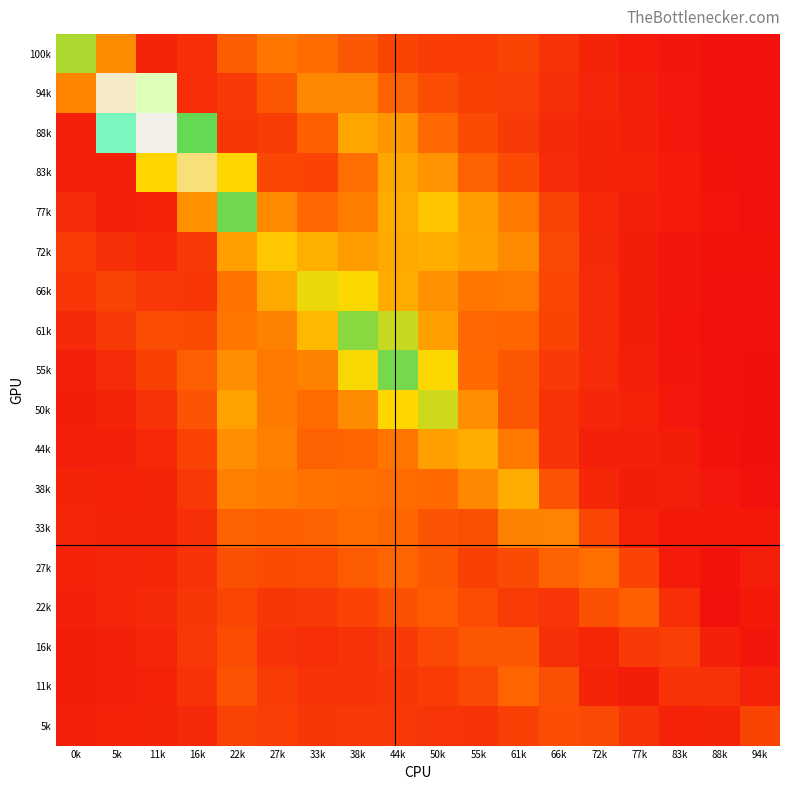

What is the difference between the highest and lowest values at 16k?

4.7